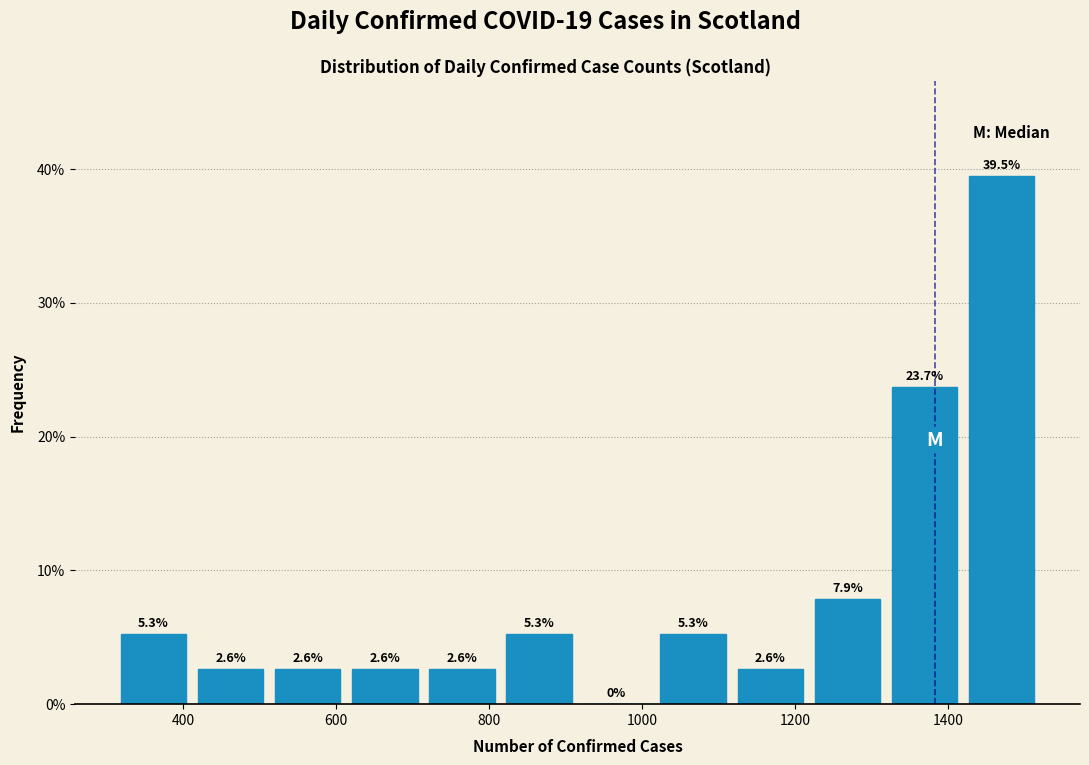

Reading left to right, transcribe this chart: for each bar, give the range it covers on the x-axis and its height. The bar edges are not printed on the chart, so give them approximately, as read against the axis.

320 to 420: 5.3
420 to 520: 2.6
520 to 620: 2.6
620 to 720: 2.6
720 to 820: 2.6
820 to 920: 5.3
920 to 1020: 0.0
1020 to 1120: 5.3
1120 to 1220: 2.6
1220 to 1320: 7.9
1320 to 1420: 23.7
1420 to 1520: 39.5